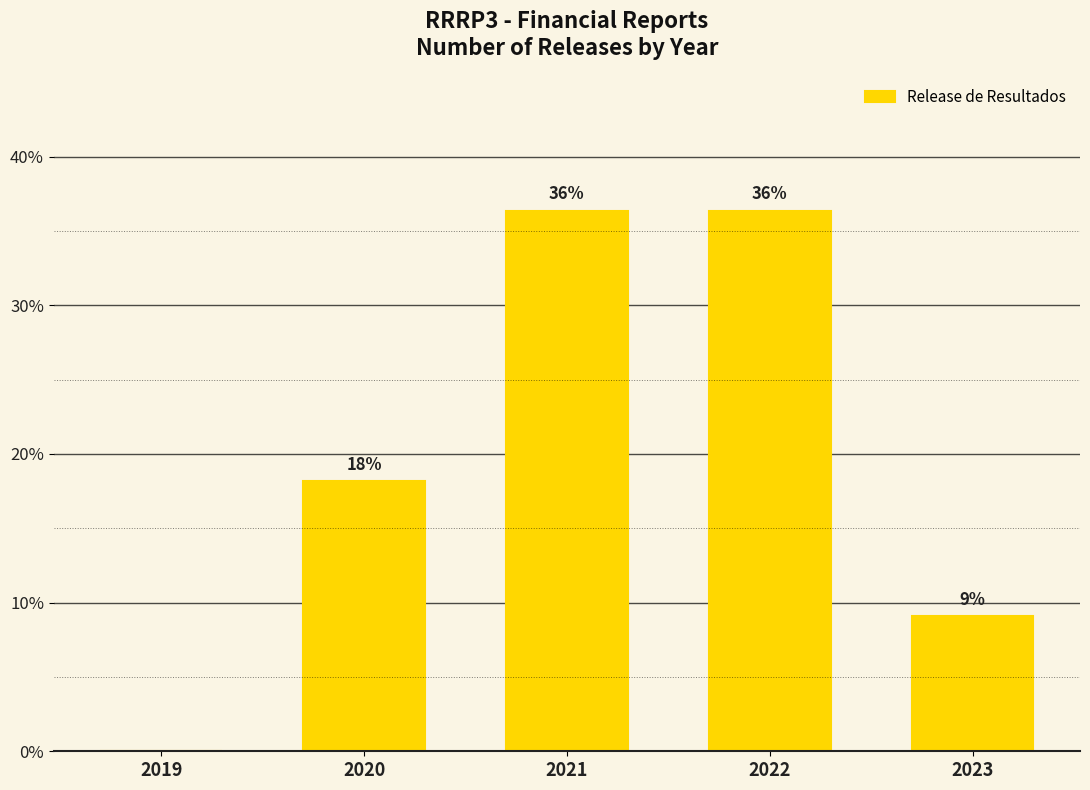

What is the average value?

20.0